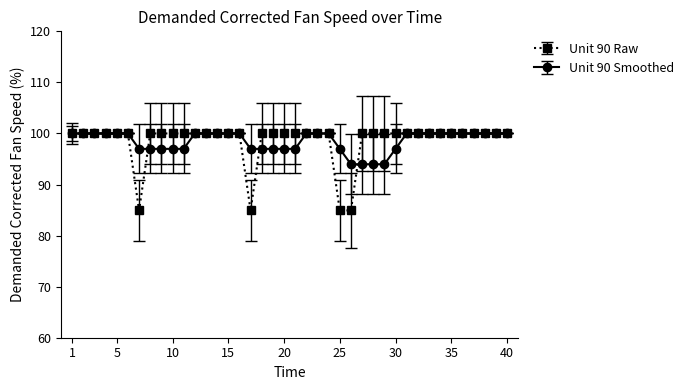

How many distinct data groups are displayed?

2